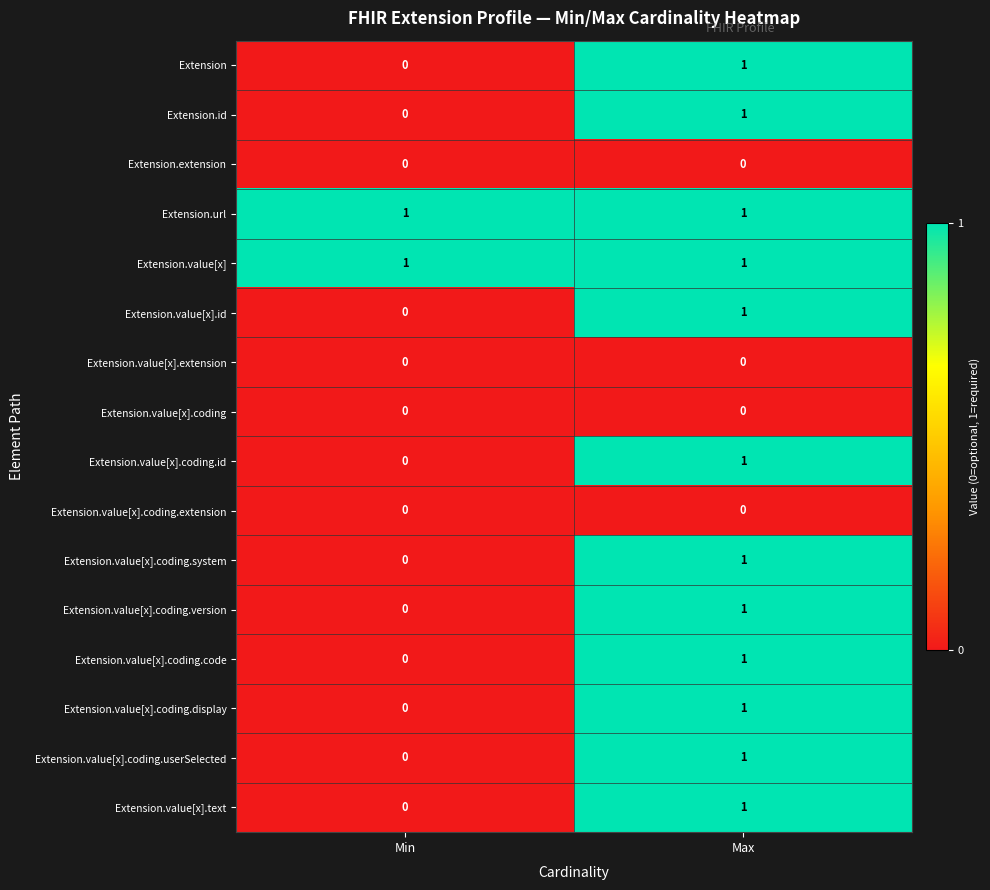

True or false: Extension.extension has a value of 0 at Max.

True